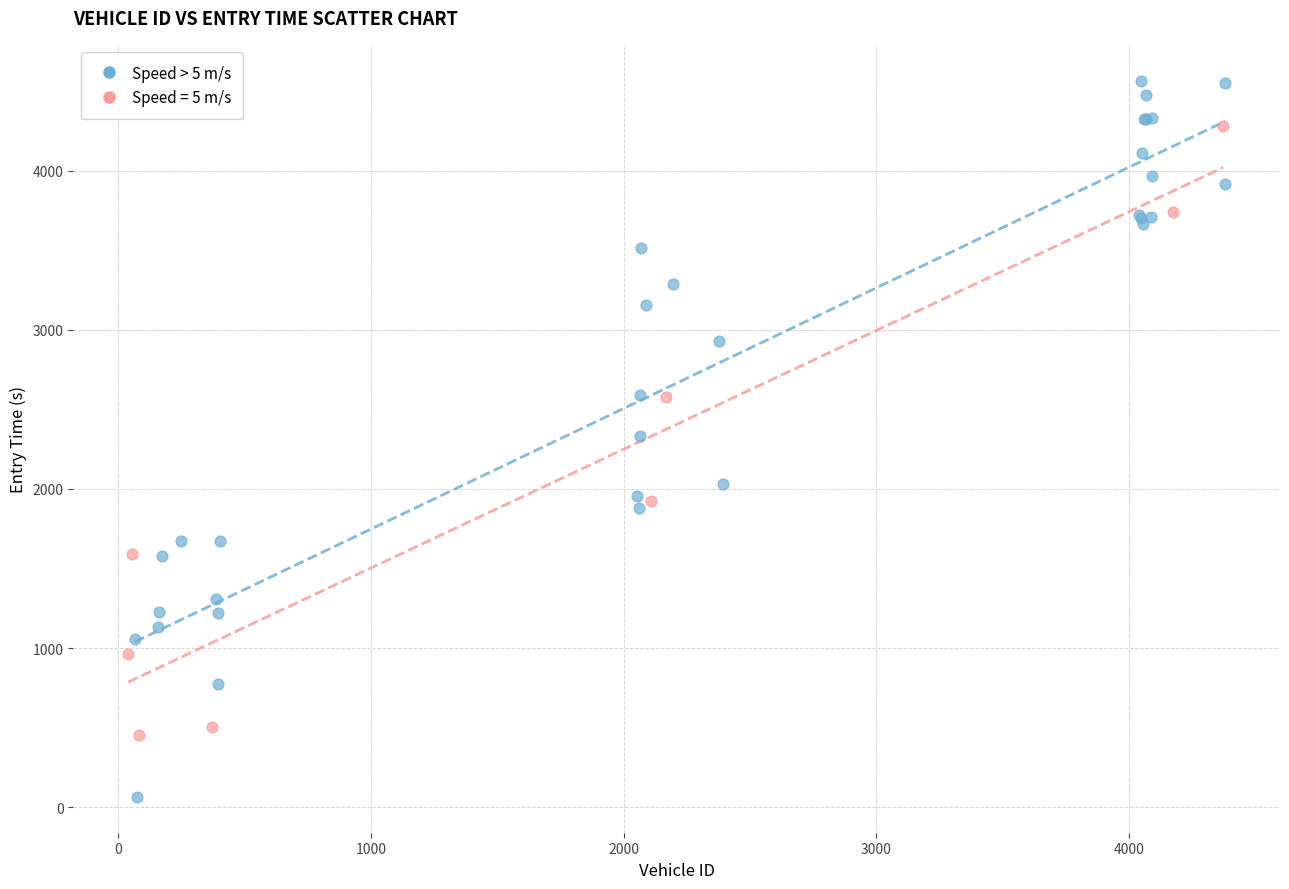

Which series contains the lowest Y value?

Speed > 5 m/s